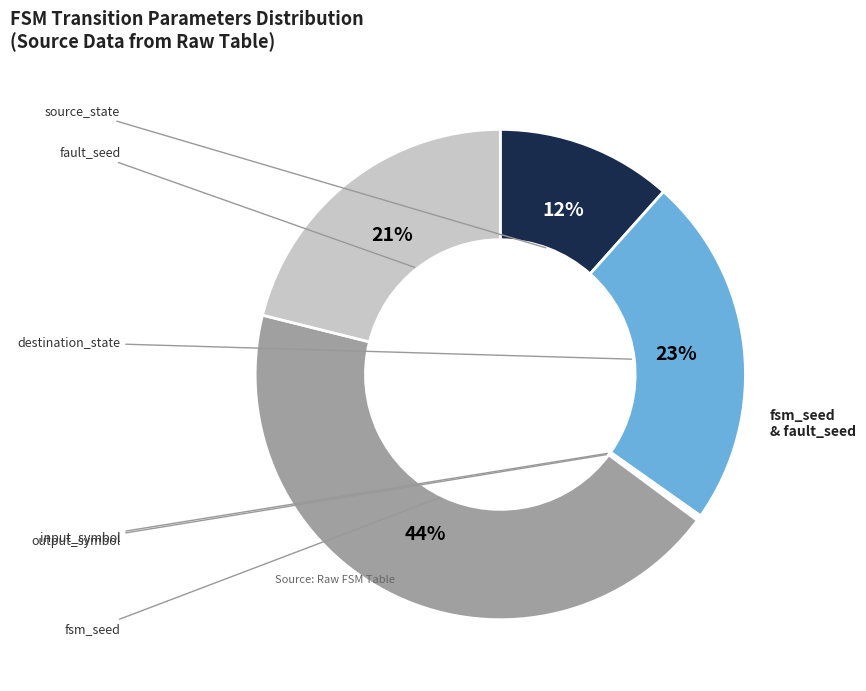

Does any single category account for the majority?

No